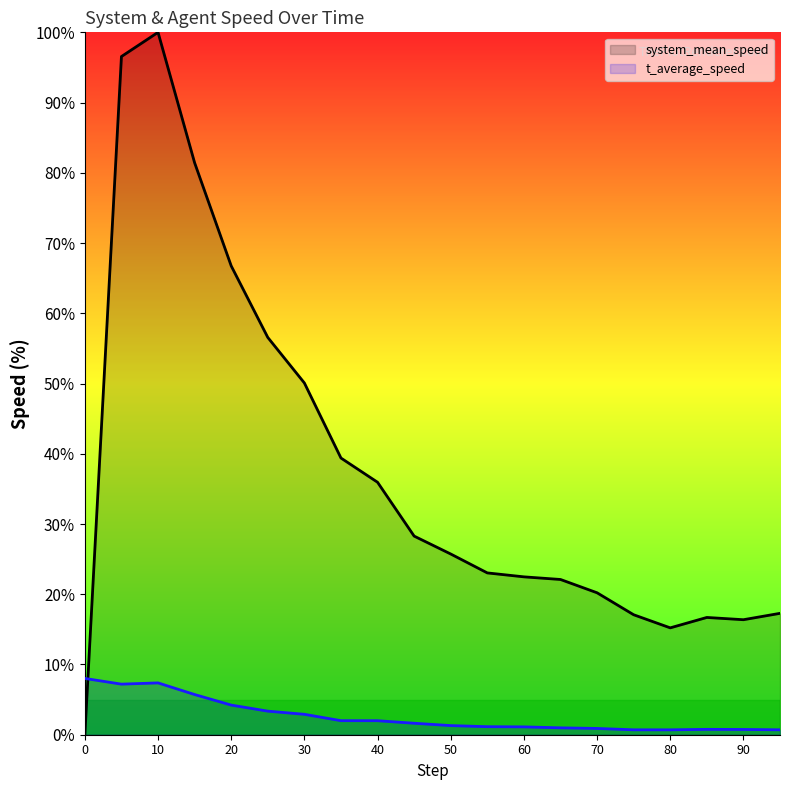

What is the sum of all t_average_speed values?

53.5